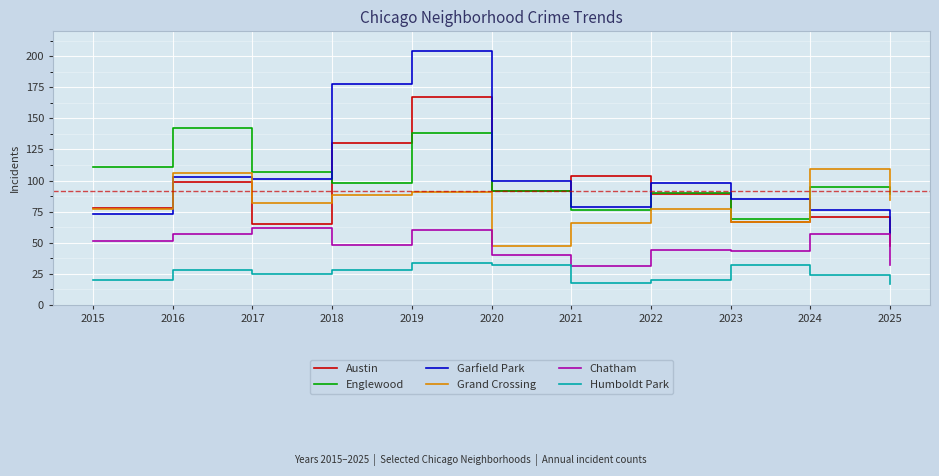

True or false: Austin has a value of 99 at 2016.

True